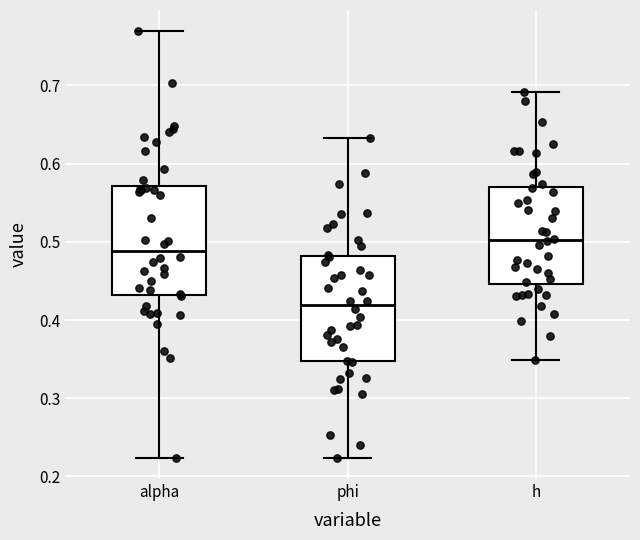

Where does the lower whisker of the box for alpha end on the y-axis? The values are not printed on the chart, so give them approximately, as read against the axis.

0.22